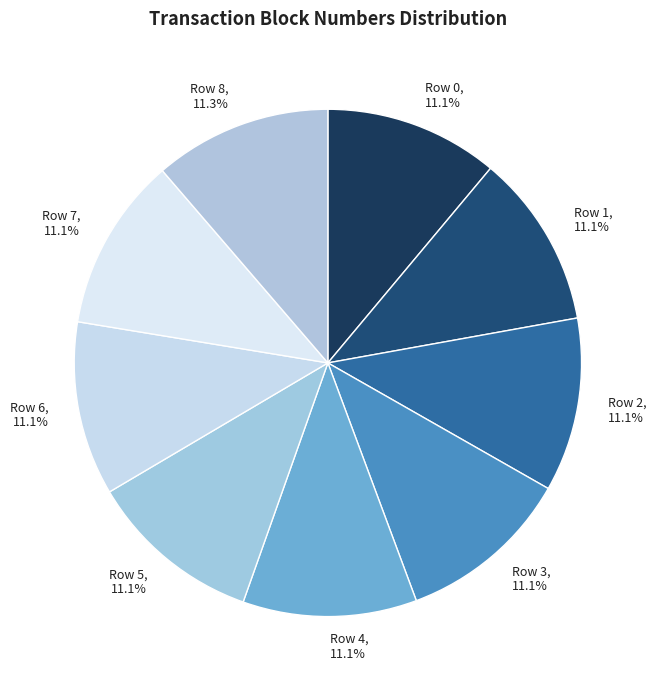

Is Row 4 the majority of the pie?

No